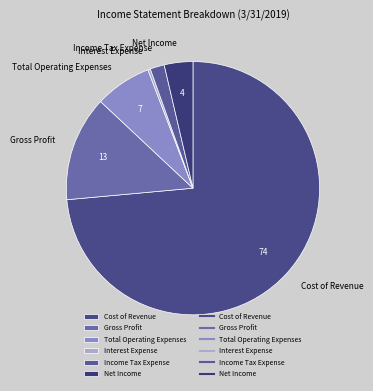

How many segments does this pie chart have?

6